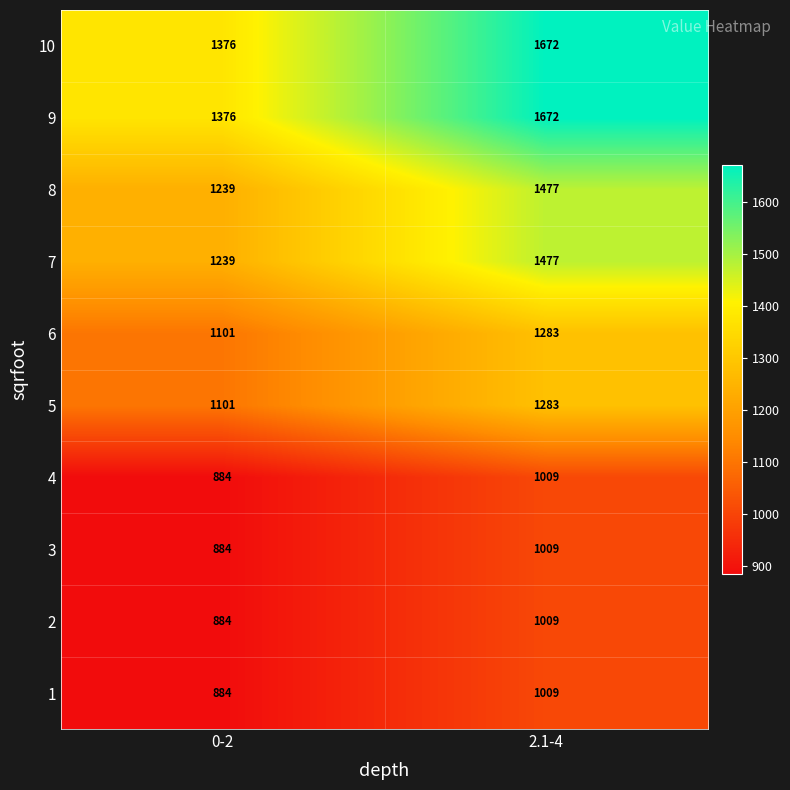

True or false: 5 has a value of 1283 at 2.1-4.

True